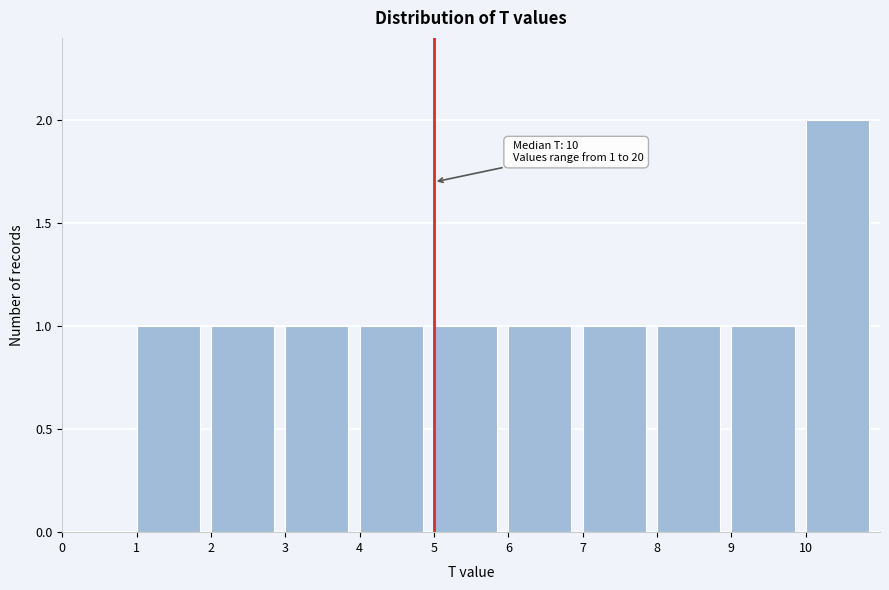

Over which range of the x-axis is the bar tallest?

10 to 11